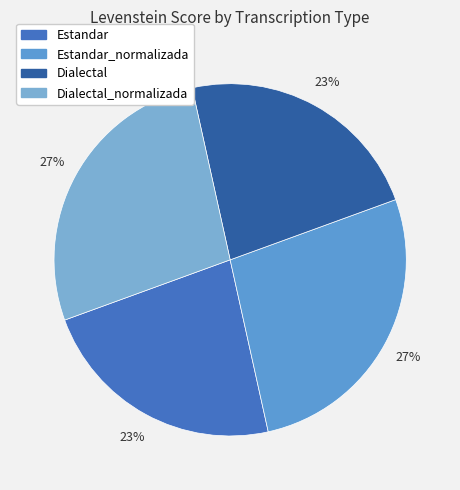

Does Dialectal_normalizada account for over 50% of the chart?

No